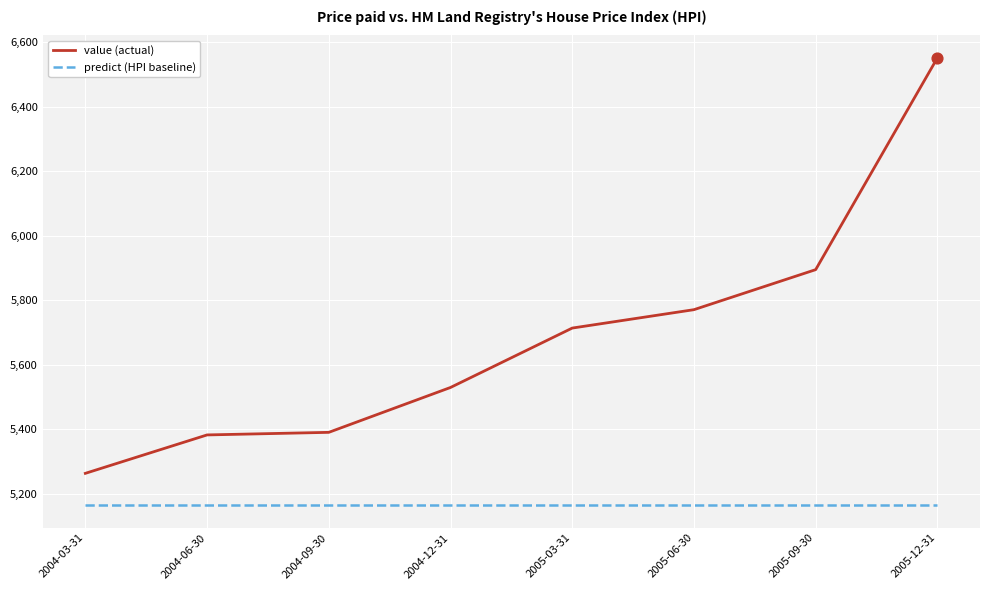

At how many categories does at least one series exceed 6544?

1